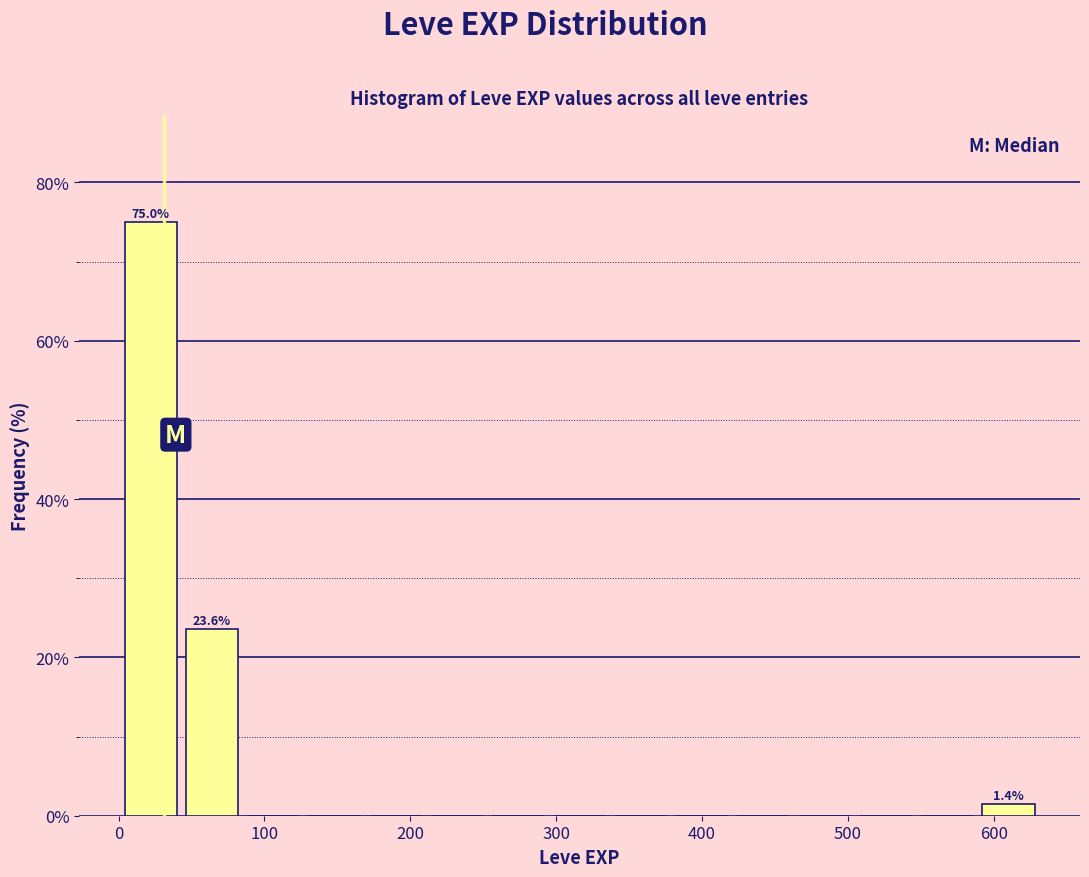

Over which range of the x-axis is the bar tallest?

1 to 43